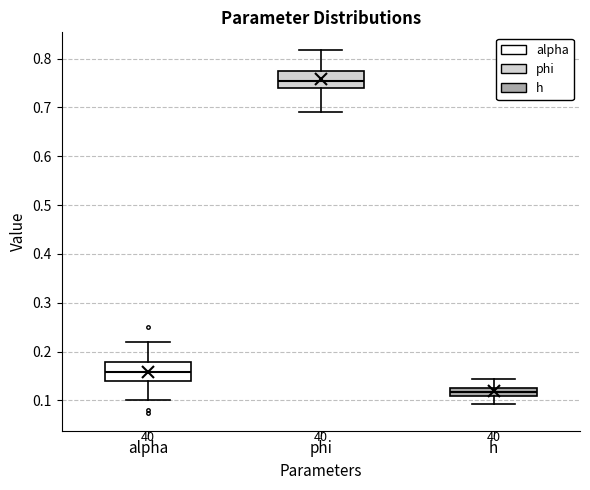

Reading left to right, transcribe this box plot: for each box, give where its median line is, the range the box spans, and where its two whiskers end, as read against the y-axis. The values are not printed on the chart, so give them approximately, as read against the axis.

alpha: median 0.16, box 0.14 to 0.18, whiskers 0.10 to 0.22
phi: median 0.75, box 0.74 to 0.77, whiskers 0.69 to 0.82
h: median 0.12, box 0.11 to 0.13, whiskers 0.09 to 0.14